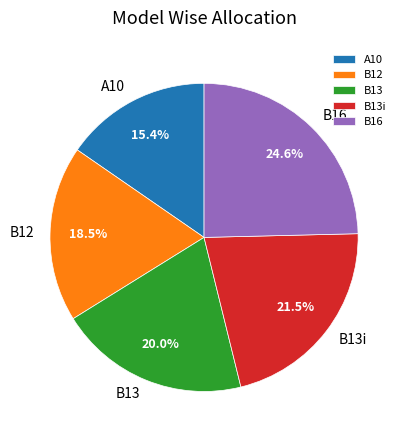

Count the number of slices in the pie.

5